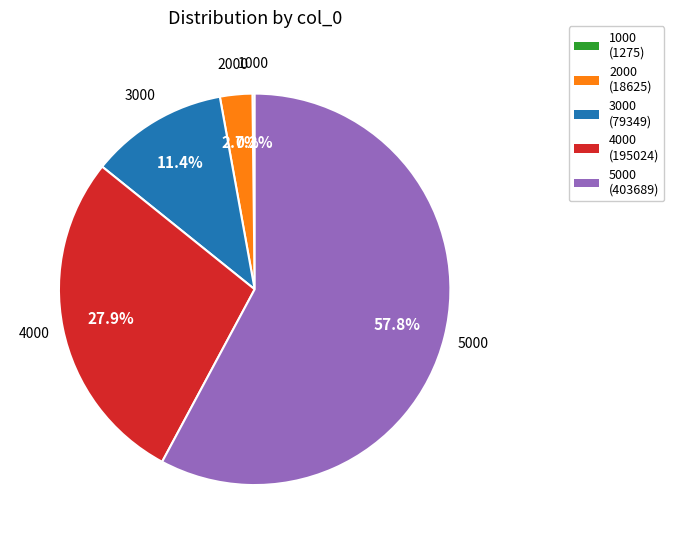

What is the ratio of the value at 5000 (403689) to the value at 3000 (79349)?

5.1